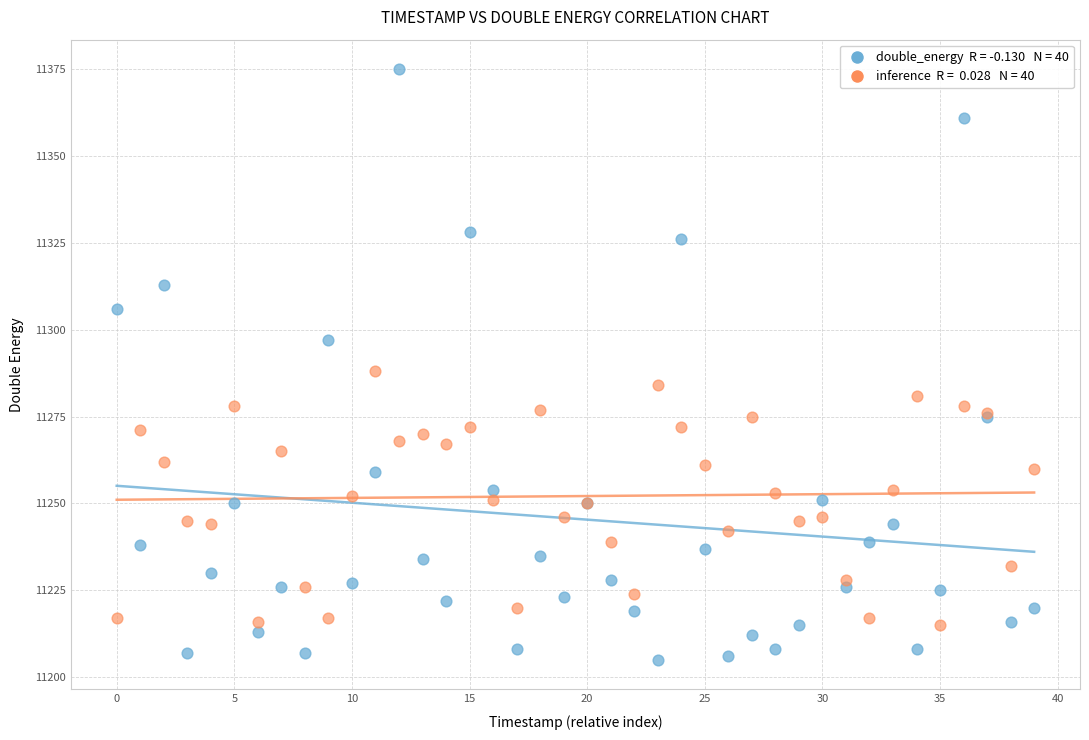

Across all series, what Y value is closest to 11290?

11288